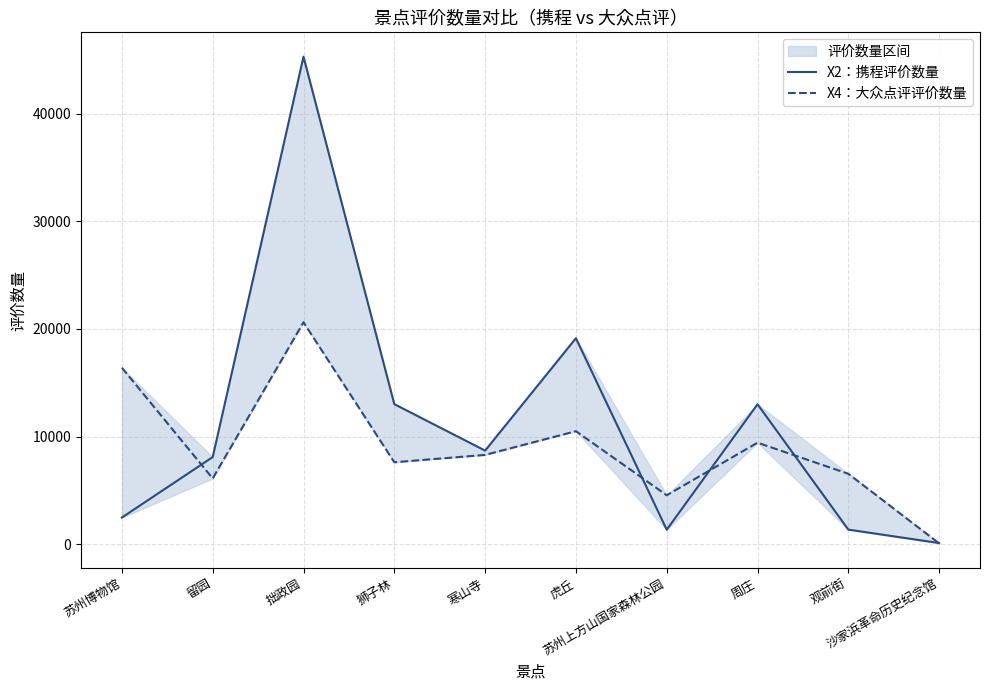

List the labels in order of X2：携程评价数量 value, largest first.

拙政园, 虎丘, 狮子林, 周庄, 寒山寺, 留园, 苏州博物馆, 观前街, 苏州上方山国家森林公园, 沙家浜革命历史纪念馆